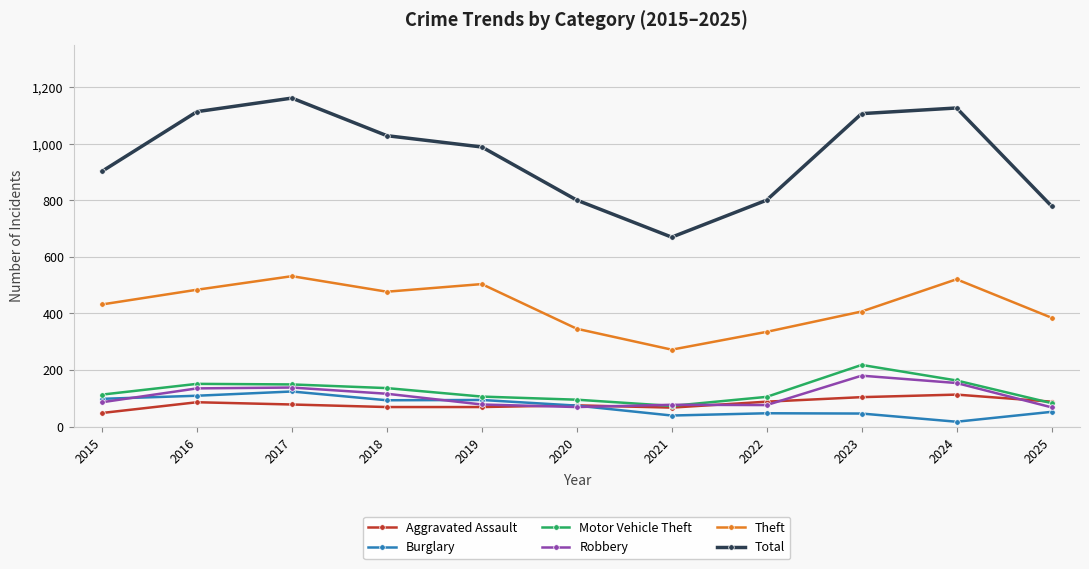

Rank the series by their maximum value, from lowest to highest.

Aggravated Assault, Burglary, Robbery, Motor Vehicle Theft, Theft, Total